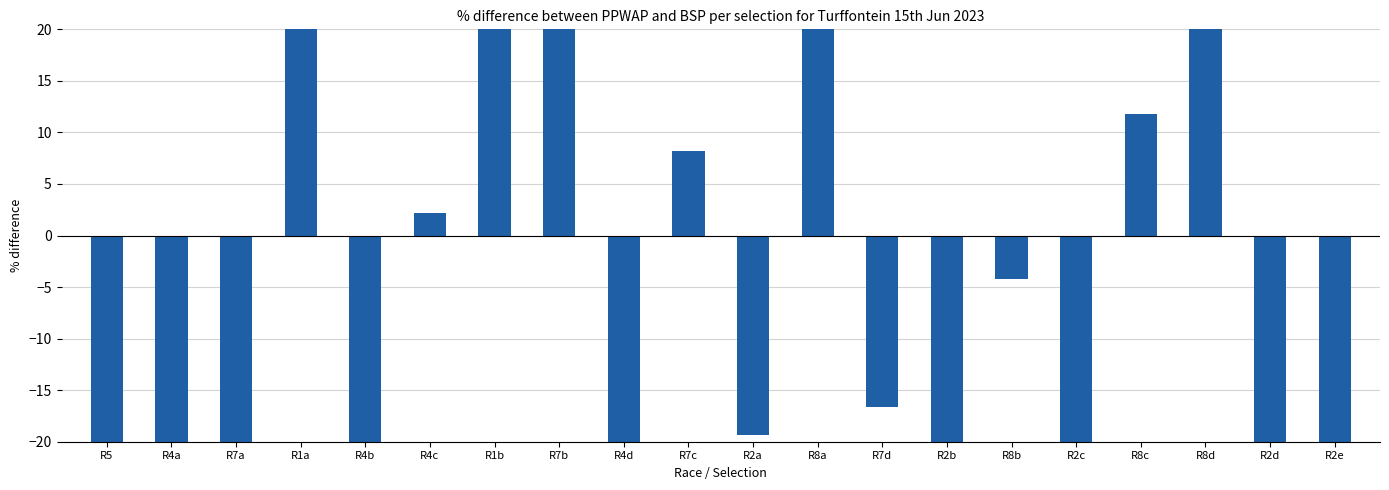

What is the label of the 20th bar from the right?

R5